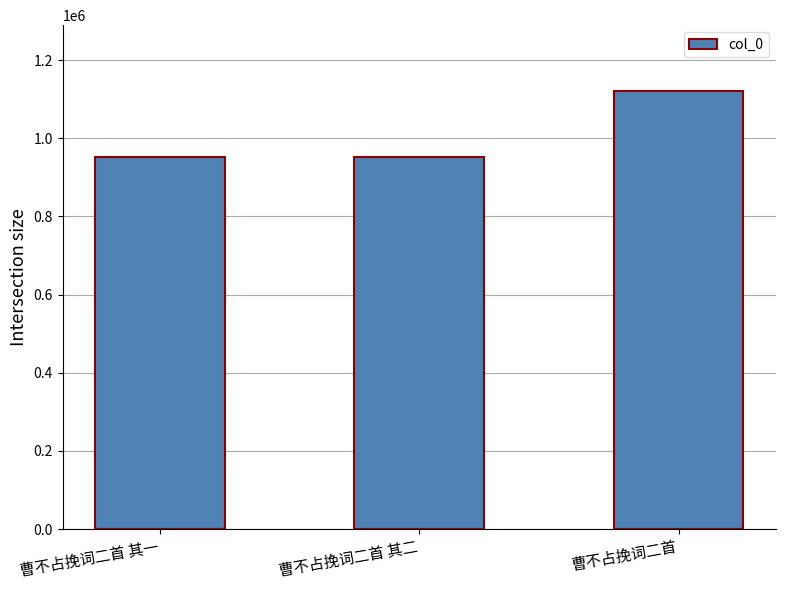

Which category has the highest value across all series?

曹不占挽词二首